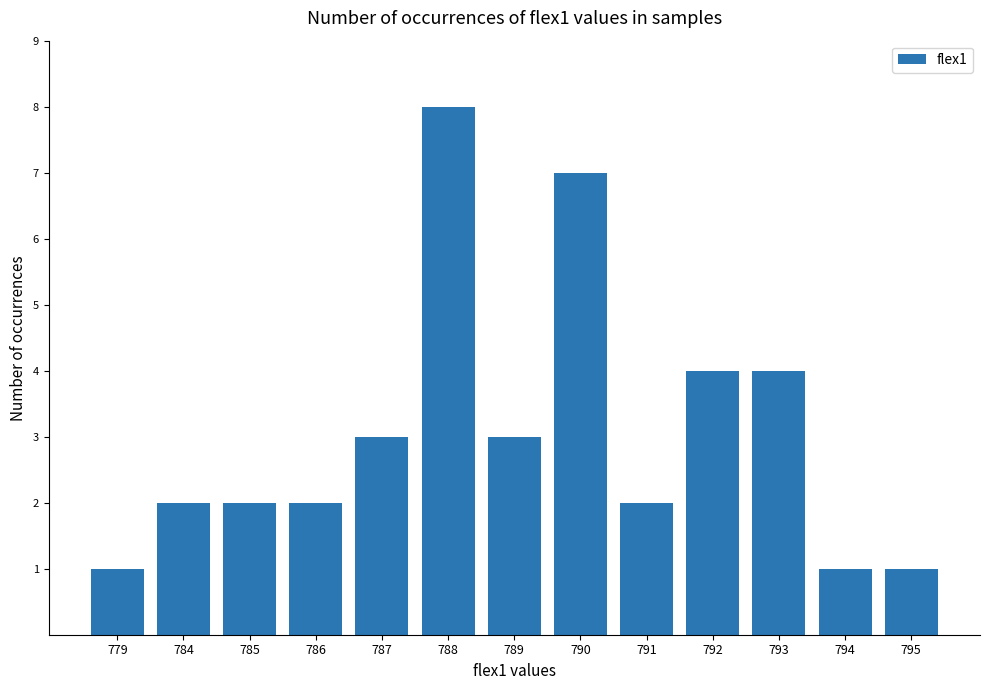

What is the value of the 1st bar from the left?

1